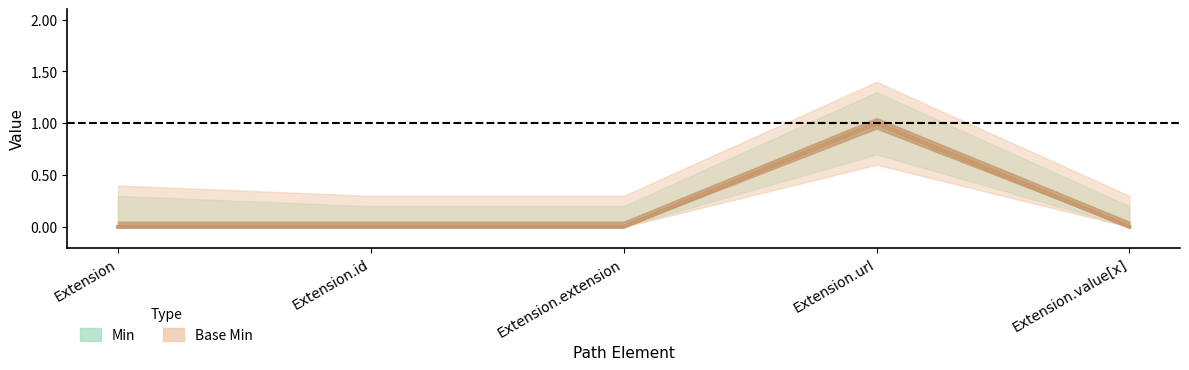

What is the label of the 1st point from the left?

Extension